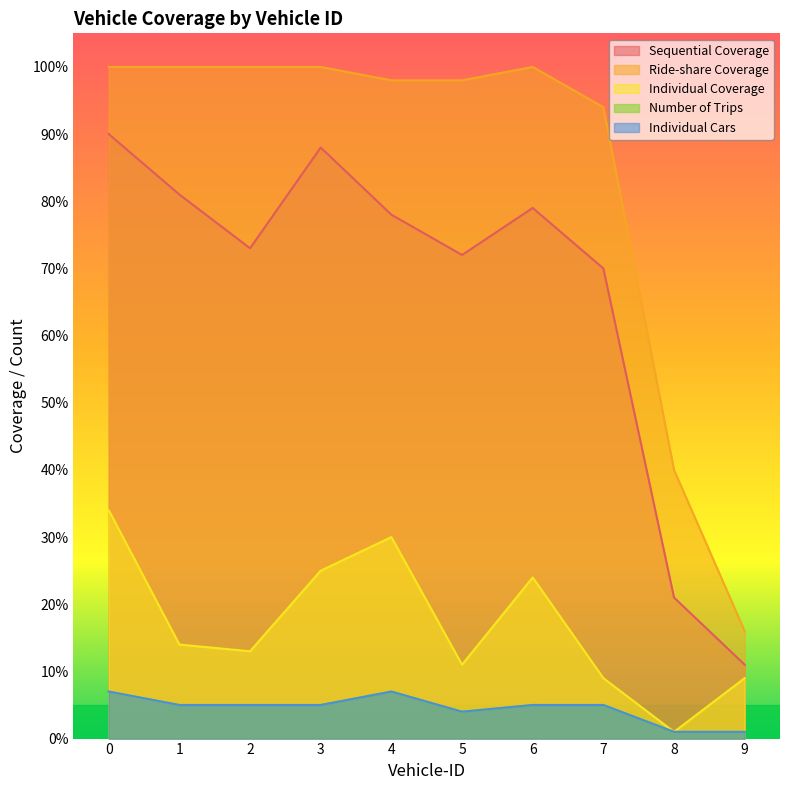

True or false: Individual Coverage and Sequential Coverage intersect in this chart.

False